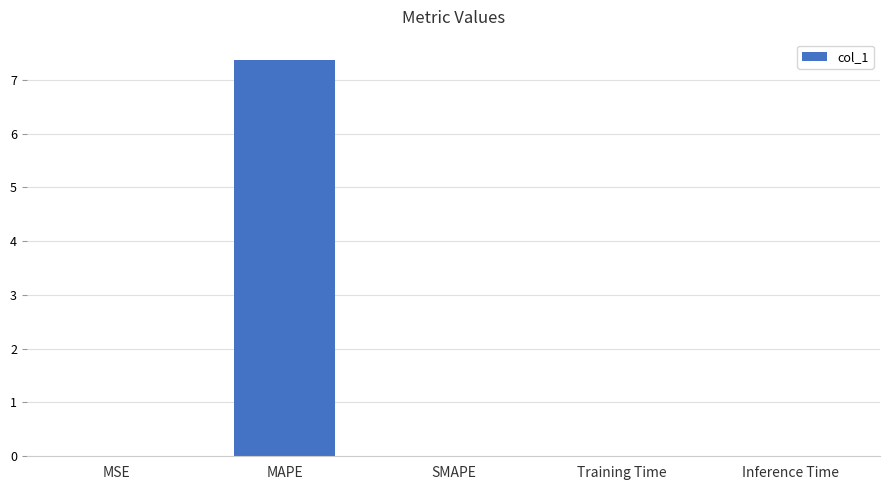

What is the sum of all values?

7.4